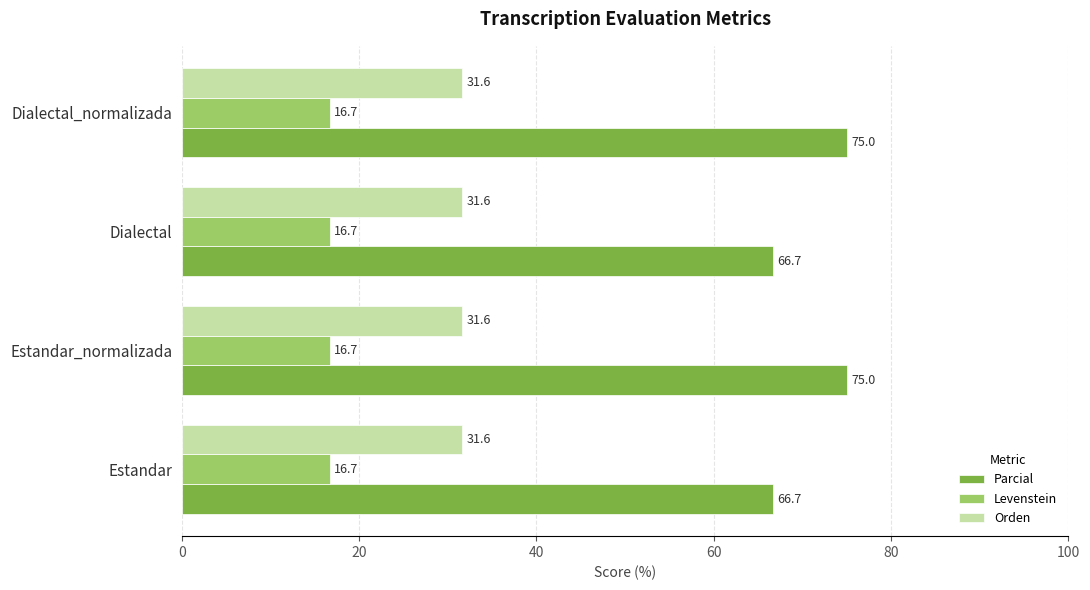

Read the Levenstein value at Dialectal.

16.7